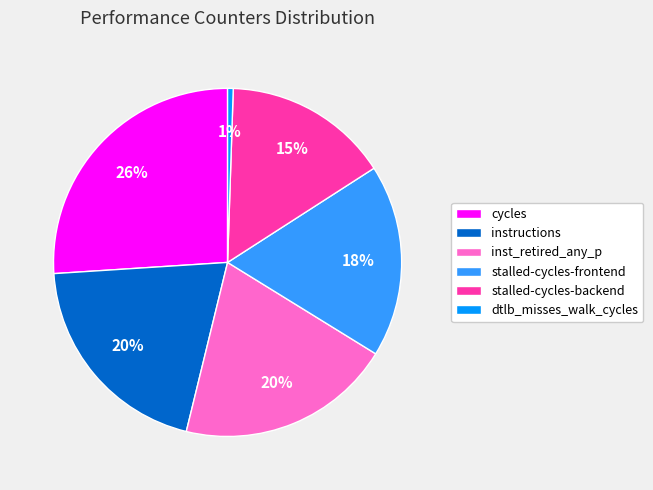

Which slice is the largest?

cycles